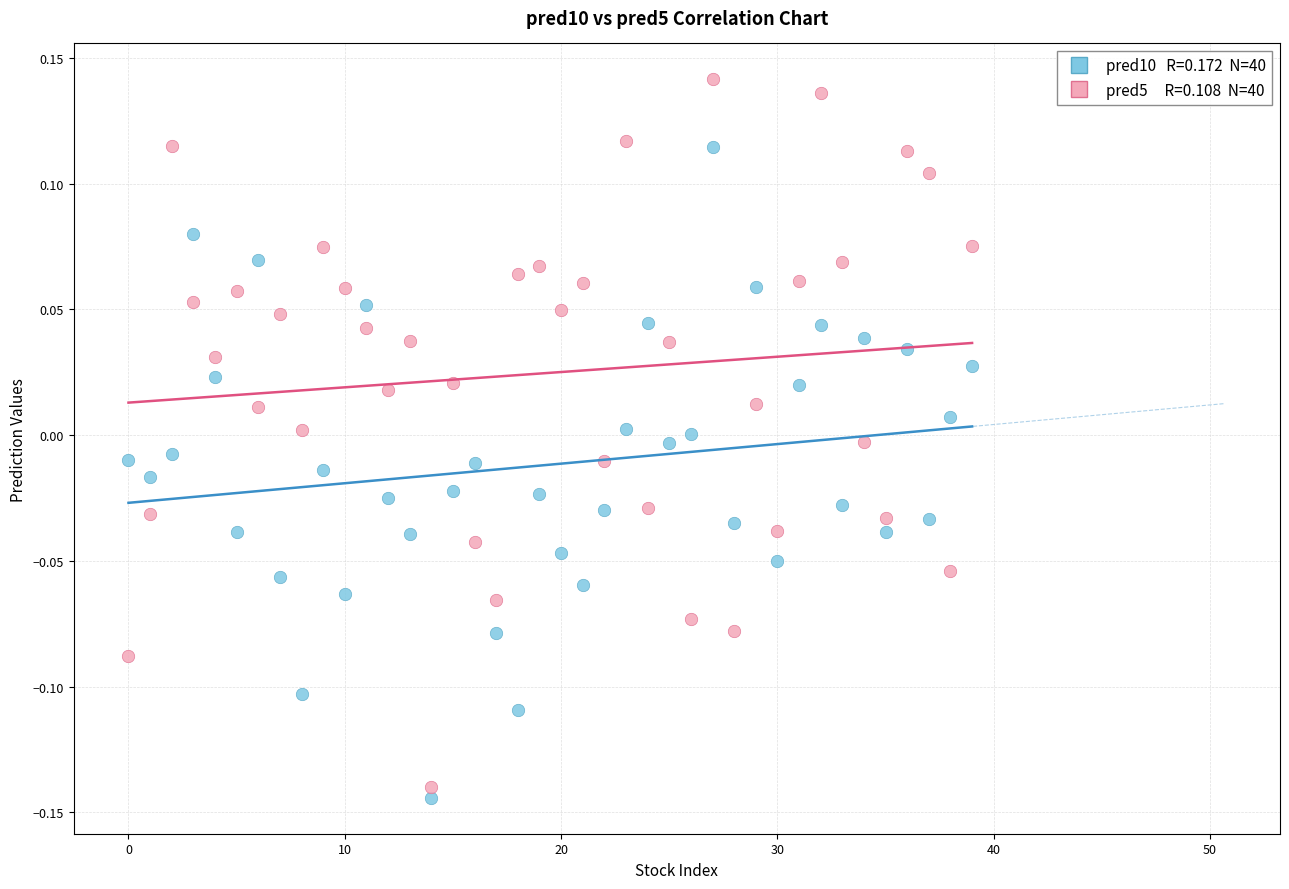

Across all data points, what is the range of Y values (max minus min)?

0.3